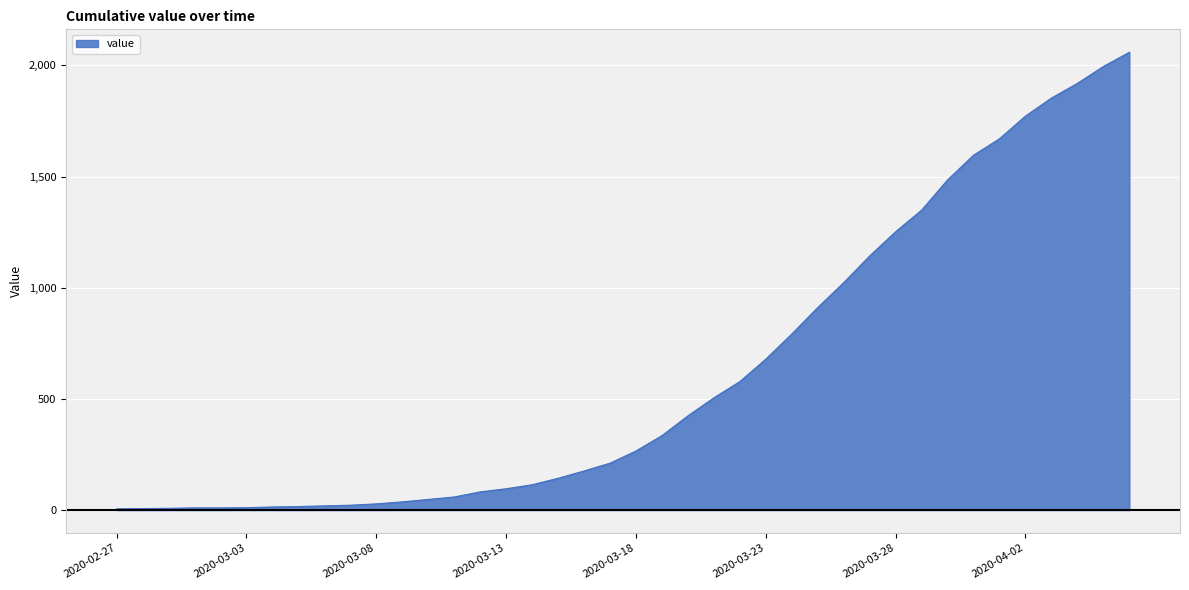

What is the maximum value shown in the chart?

2059